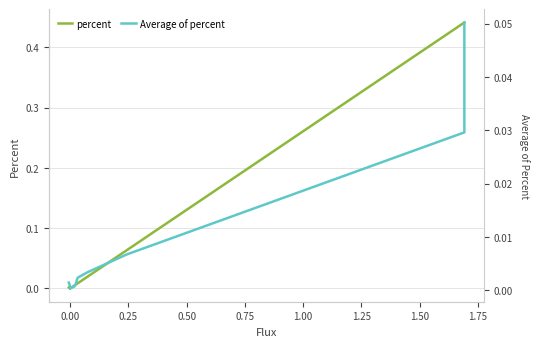

How many categories are shown in the chart?

20